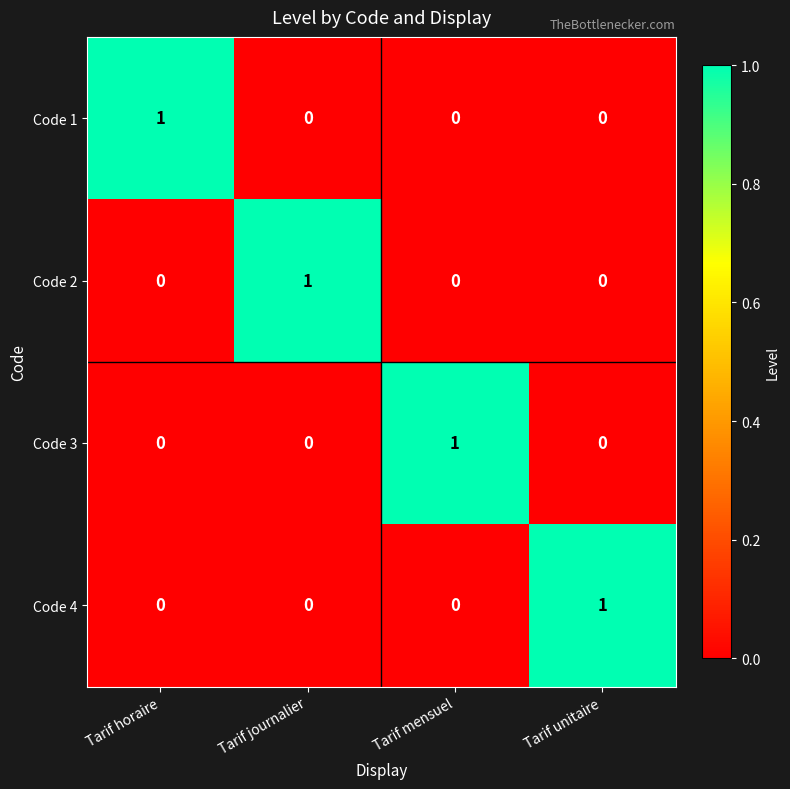

Reading right to left, what are all the values shown in this chart?

Code 1: 0	0	0	1
Code 2: 0	0	1	0
Code 3: 0	1	0	0
Code 4: 1	0	0	0